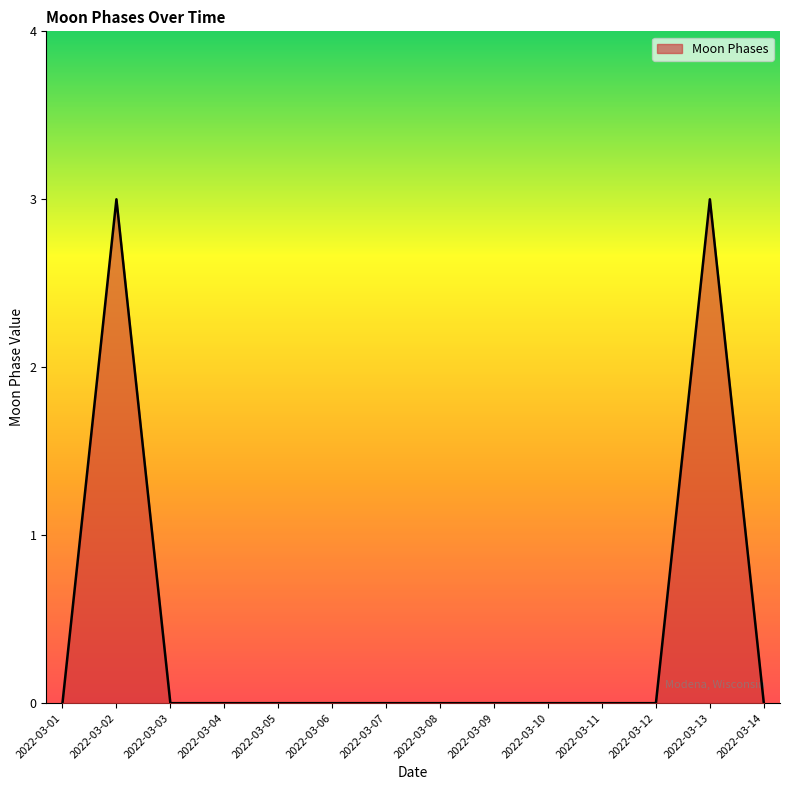

Reading left to right, transcribe all the data shown in this chart.

2022-03-01=0	2022-03-02=3	2022-03-03=0	2022-03-04=0	2022-03-05=0	2022-03-06=0	2022-03-07=0	2022-03-08=0	2022-03-09=0	2022-03-10=0	2022-03-11=0	2022-03-12=0	2022-03-13=3	2022-03-14=0